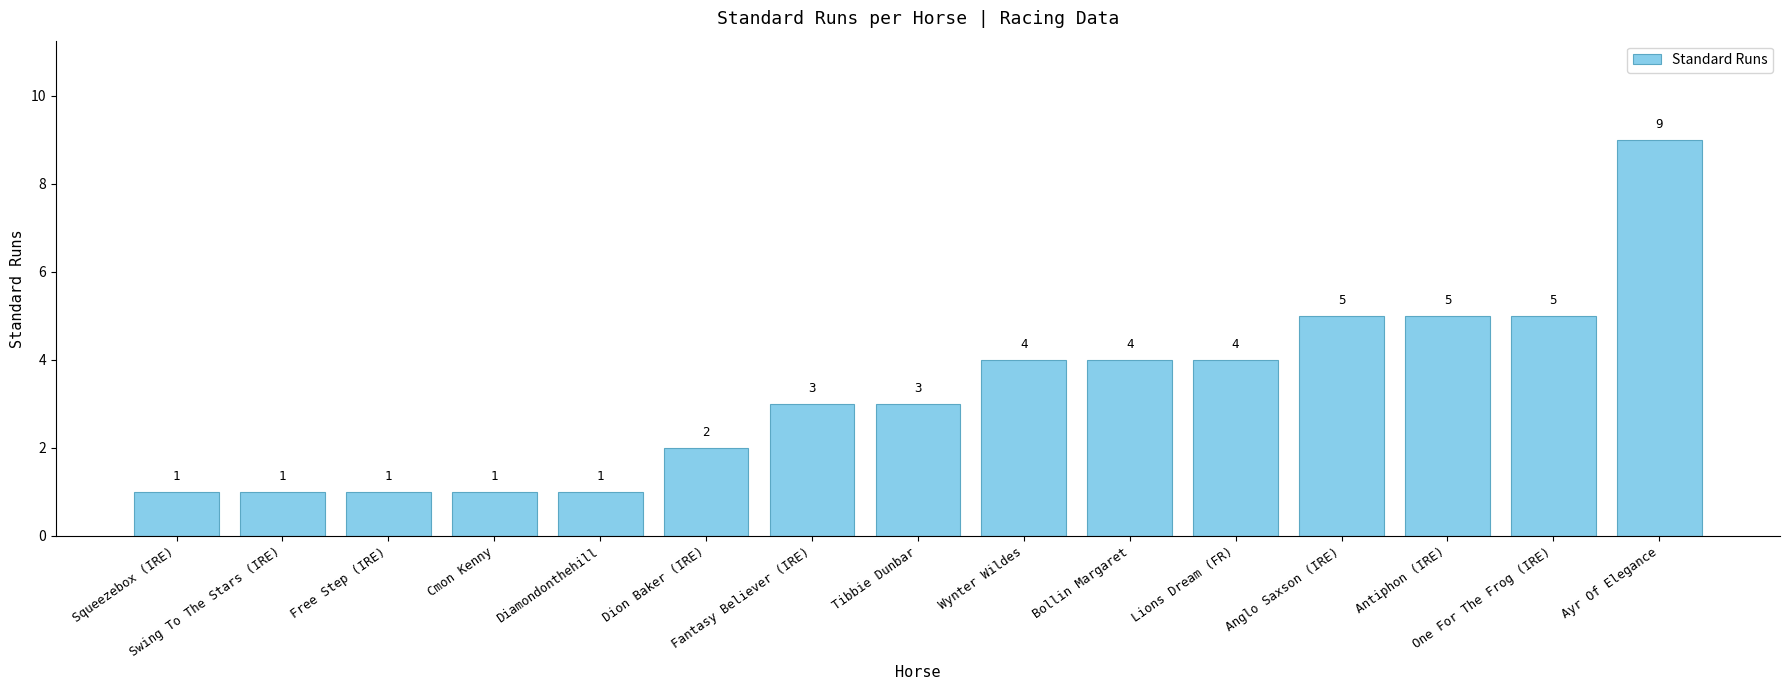

Are the bars horizontal?

No